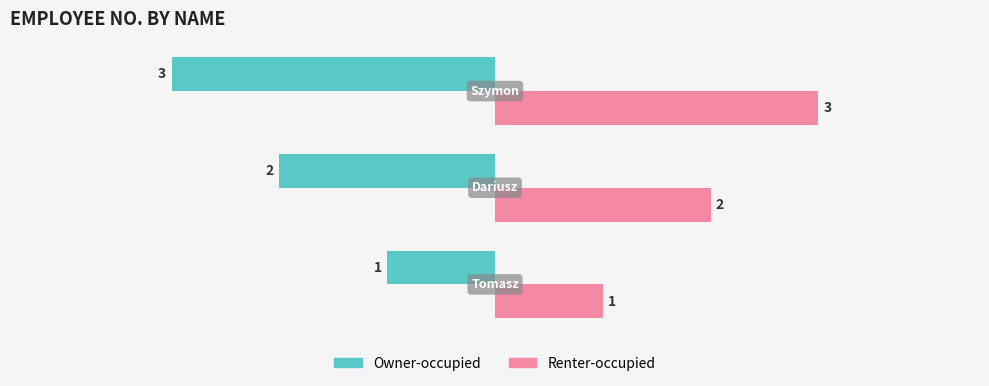

List the series in order of their peak value, highest first.

Renter-occupied, Owner-occupied